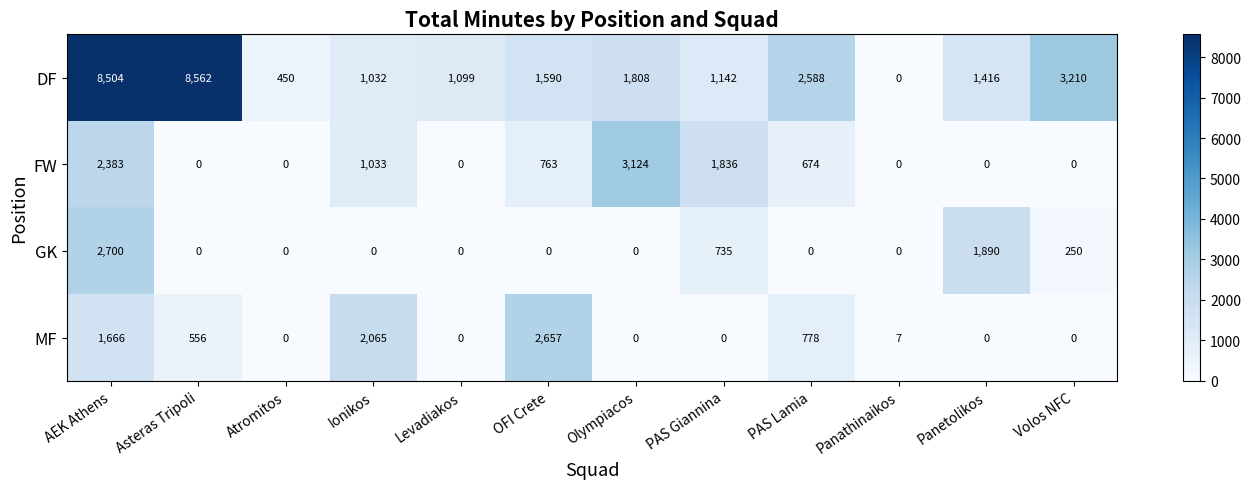

Which series has the widest spread of values?

DF